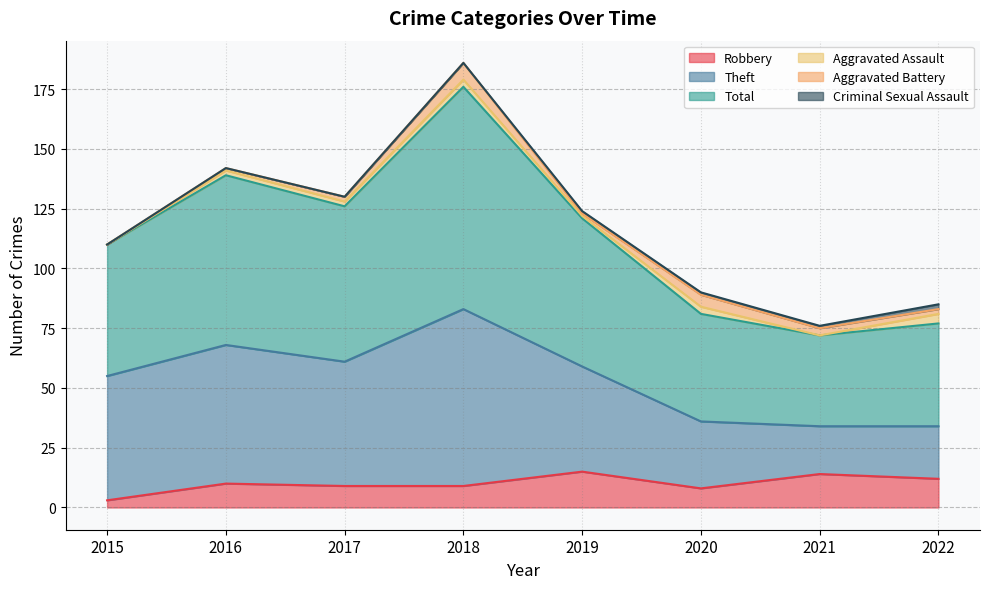

The value of Robbery at 2021 is 14. True or false?

True